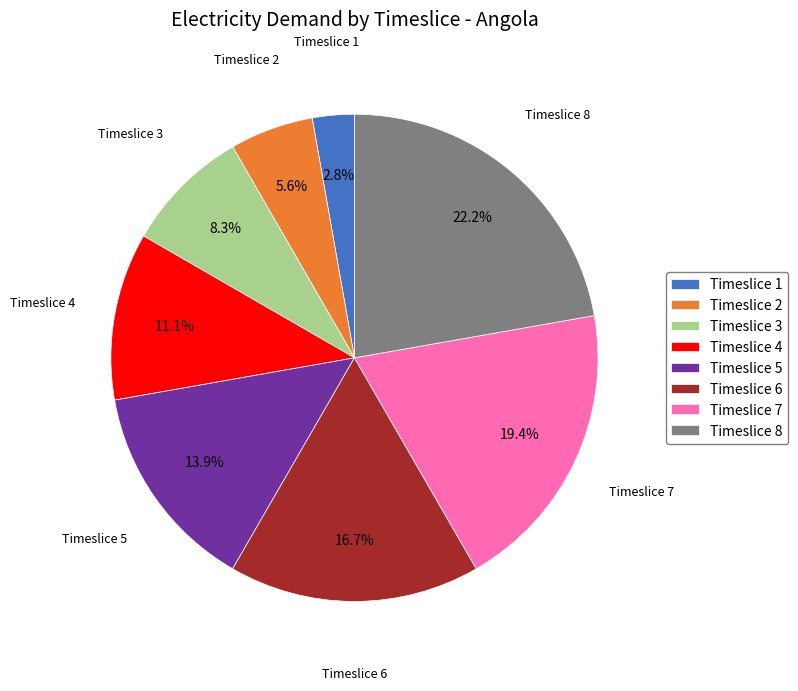

How many segments does this pie chart have?

8